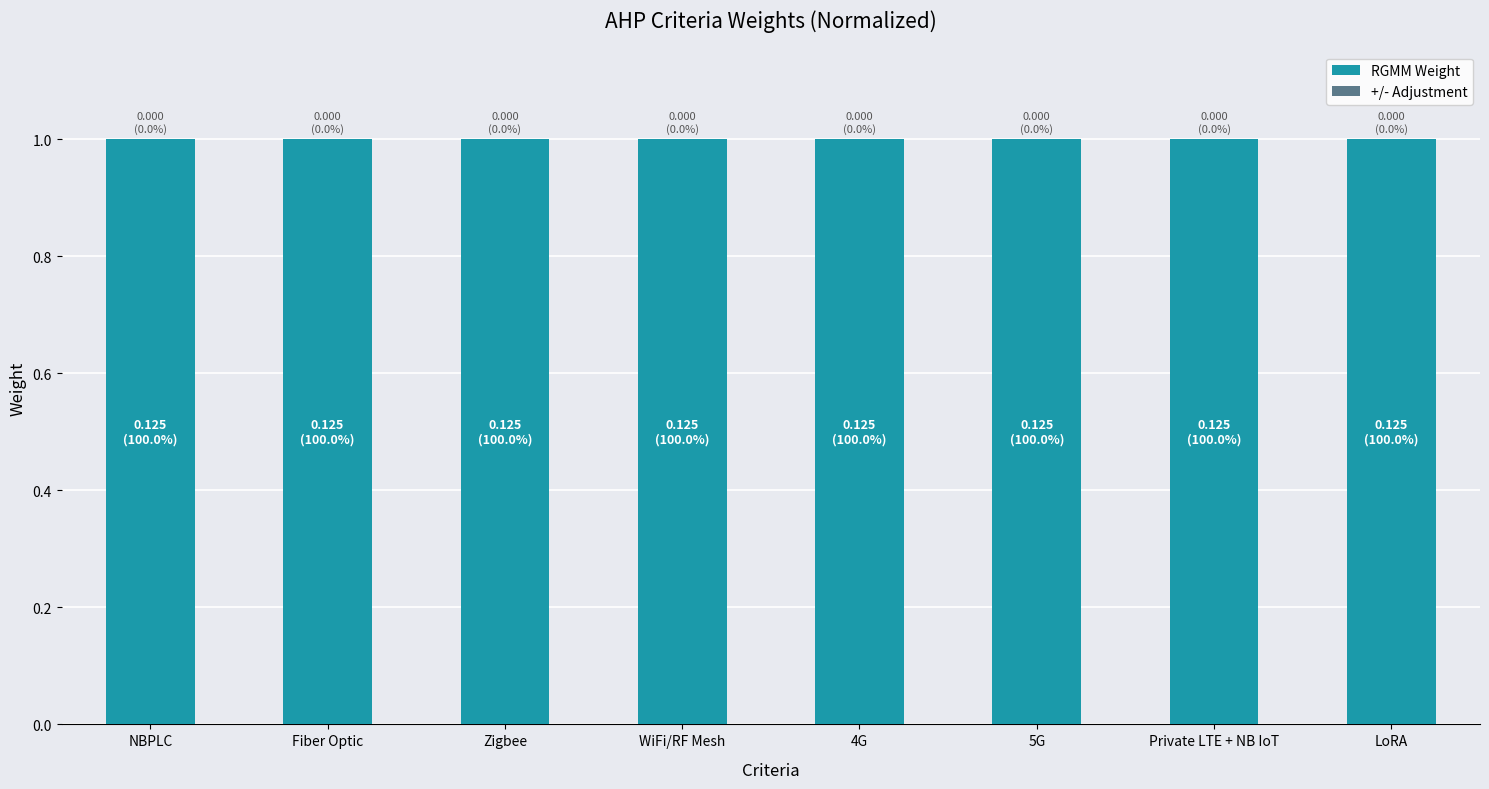

Are the bars grouped side by side (vs. stacked)?

Yes